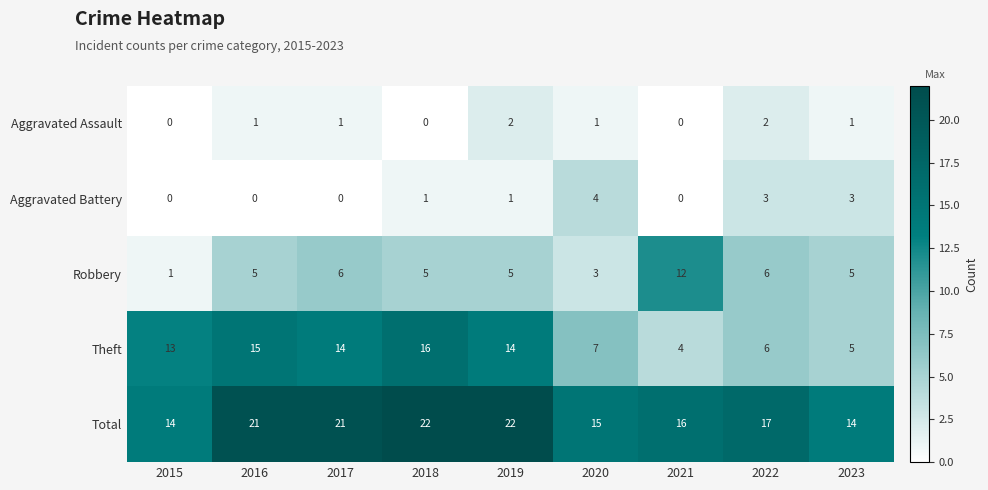

Where is Total nearest to the value 18?

2022